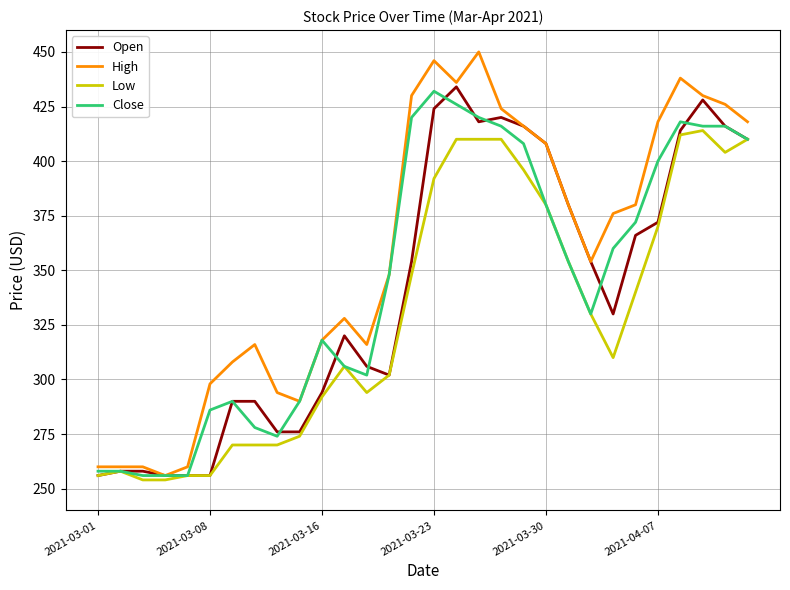

What is the sum of all High values?

10742